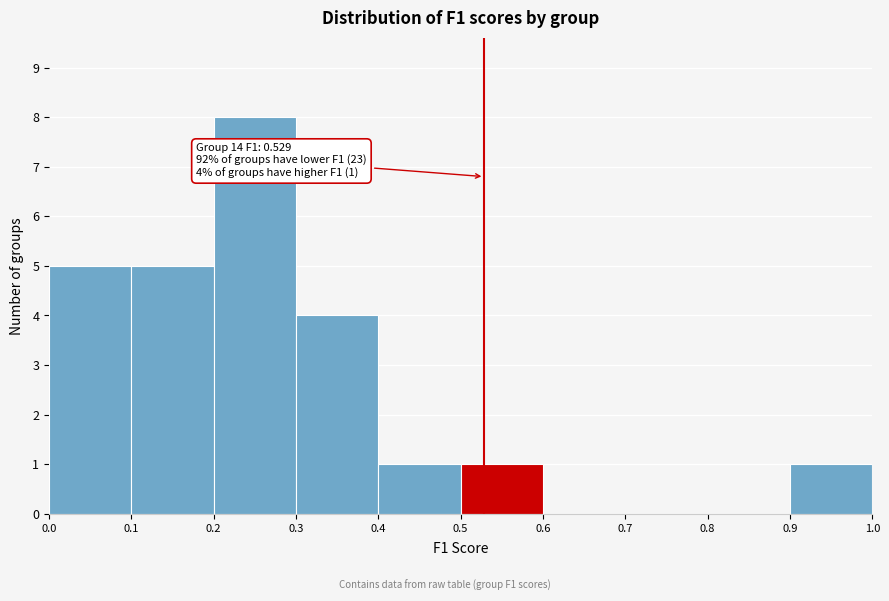

Which range on the x-axis has the tallest bar?

0.2 to 0.3